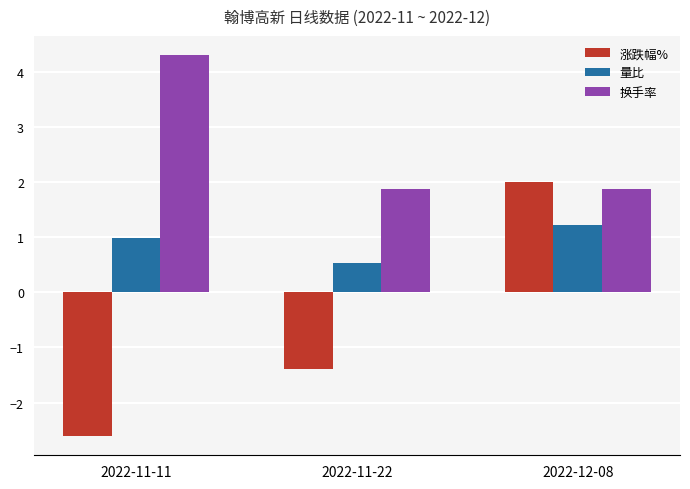

Is it true that 涨跌幅% equals -2.4 at 2022-11-22?

False